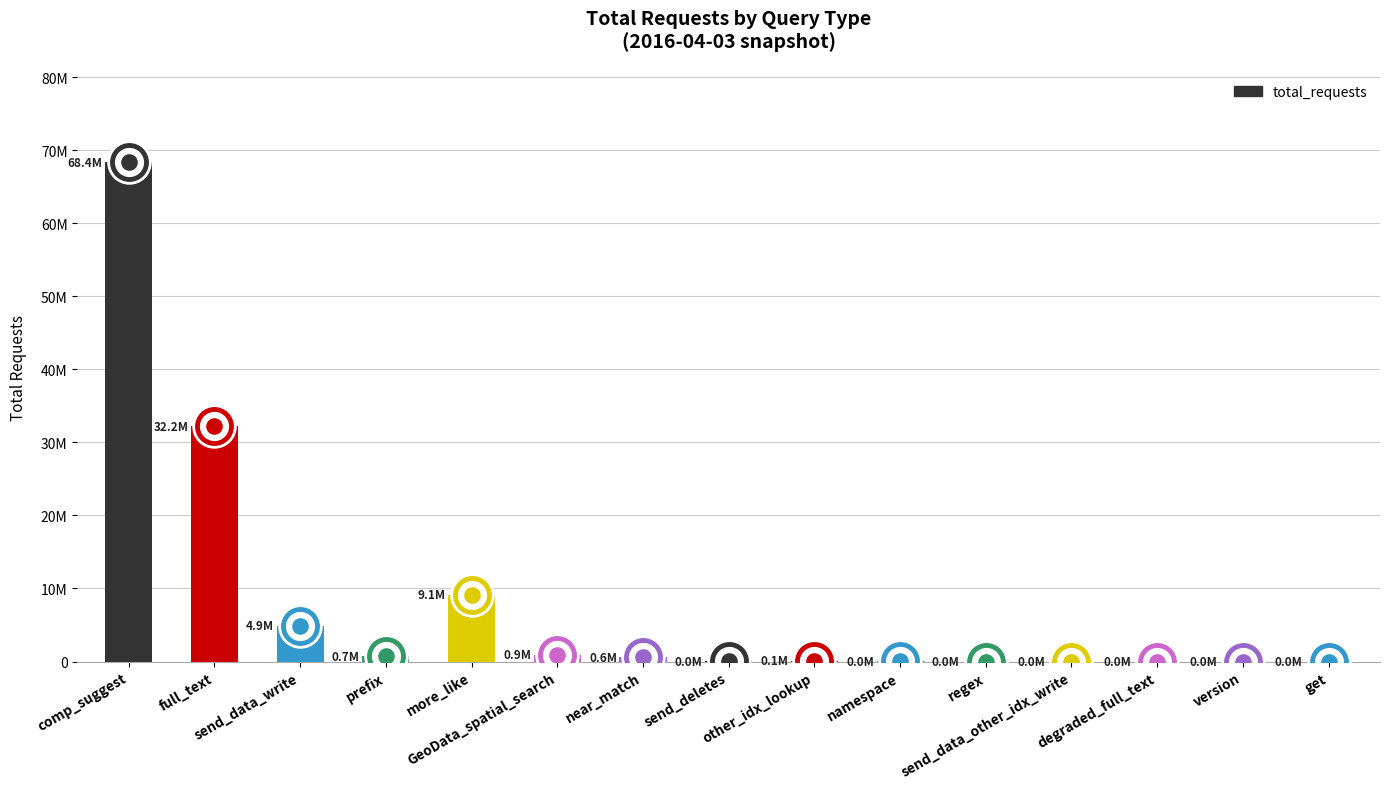

What is the change in value from prefix to version?

-707433